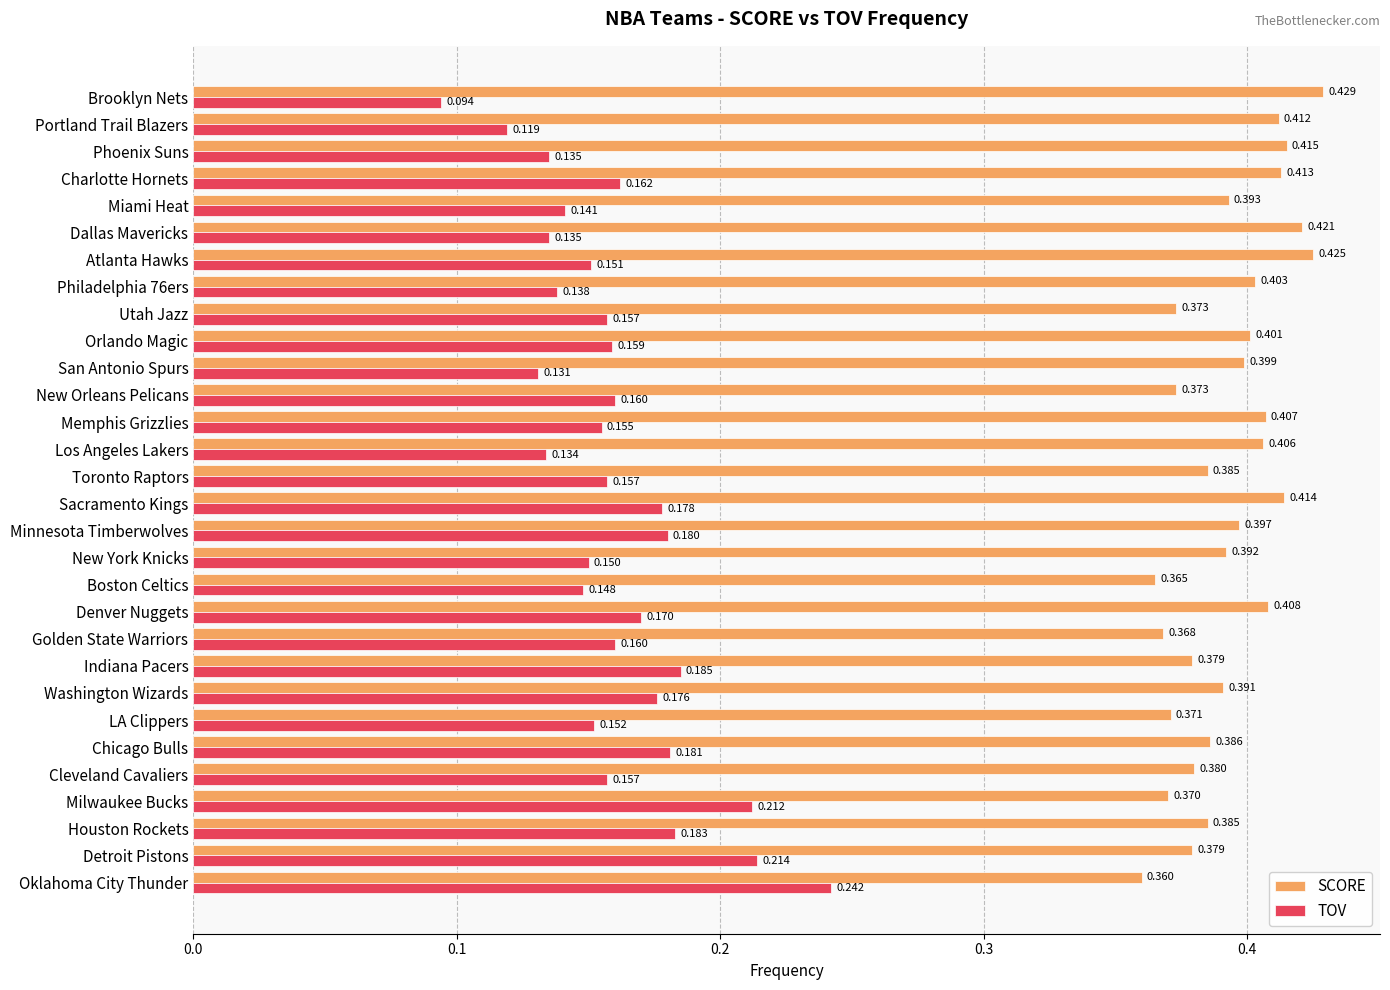

Between Houston Rockets and New Orleans Pelicans, which series saw the biggest shift?

TOV